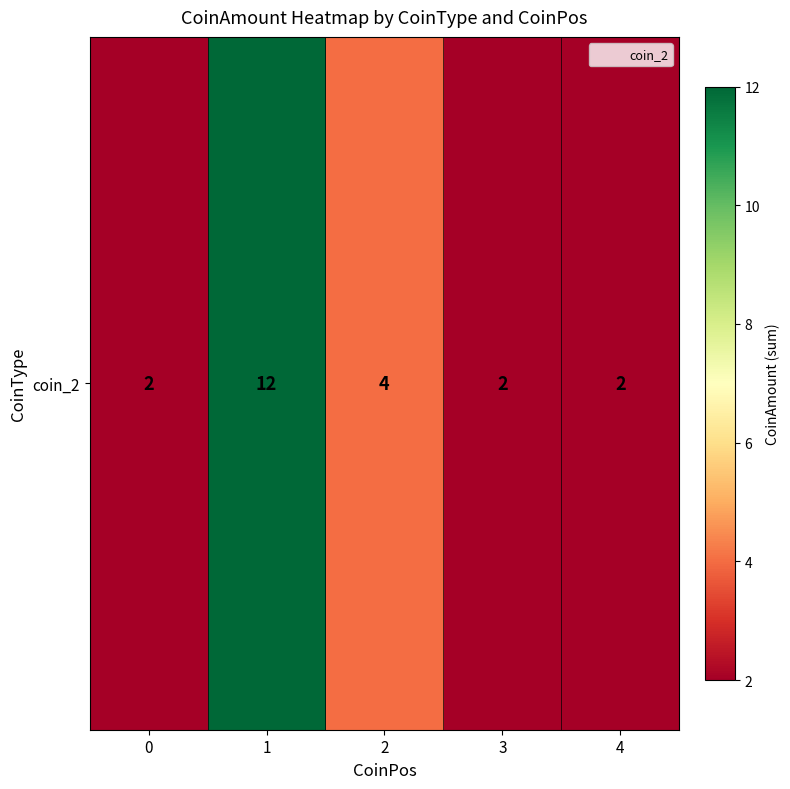

Reading left to right, list all the values displayed in this chart.

2	12	4	2	2